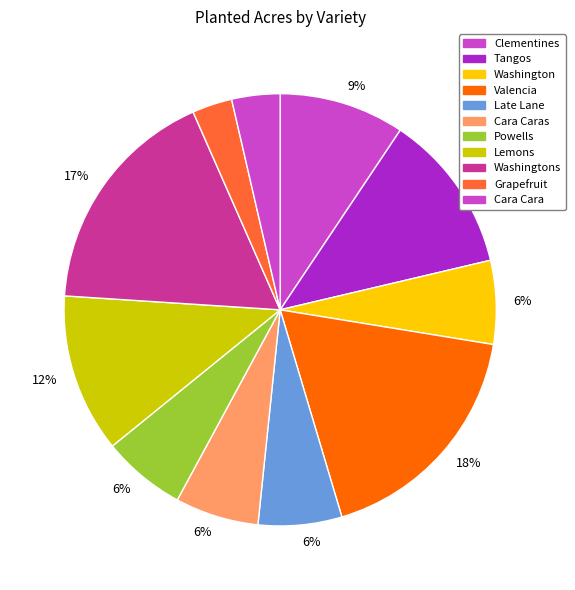

How many slices are in this pie chart?

11